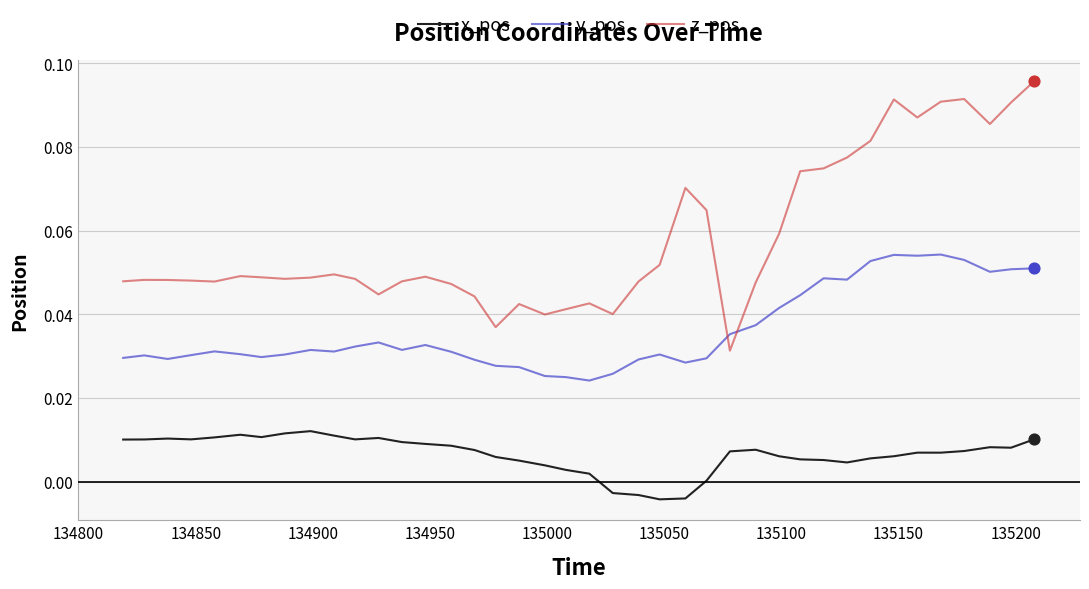

Which series has the largest total across all categories?

z_pos